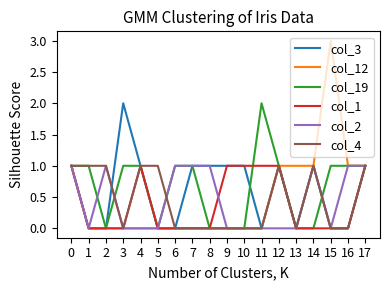

Which series has the largest range (max minus min)?

col_12